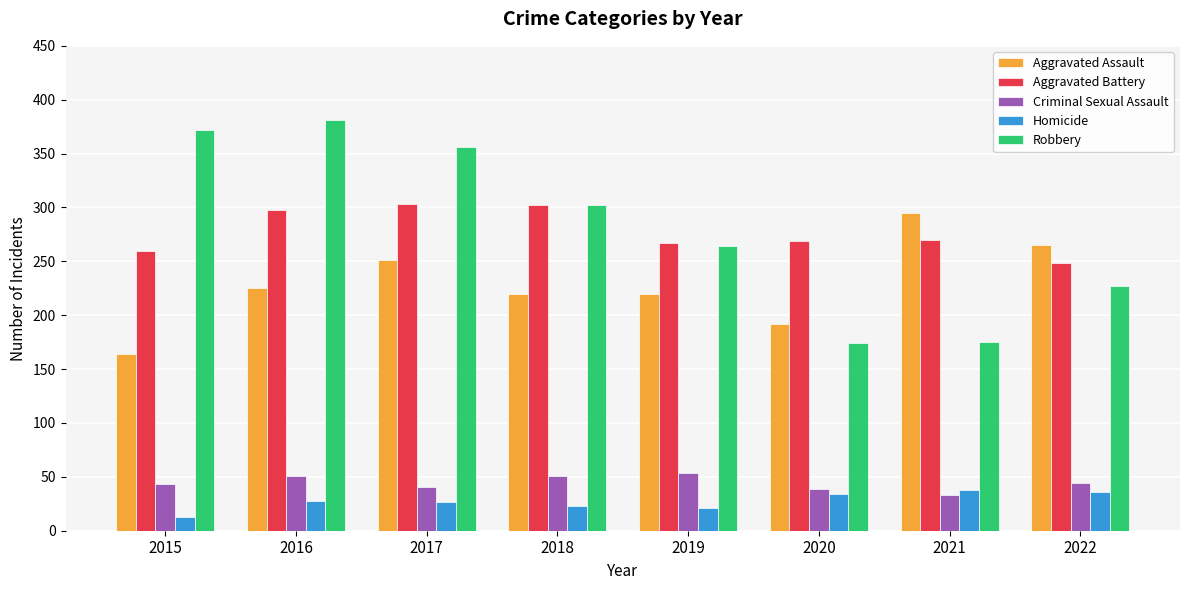

Count the number of data series in this chart.

5